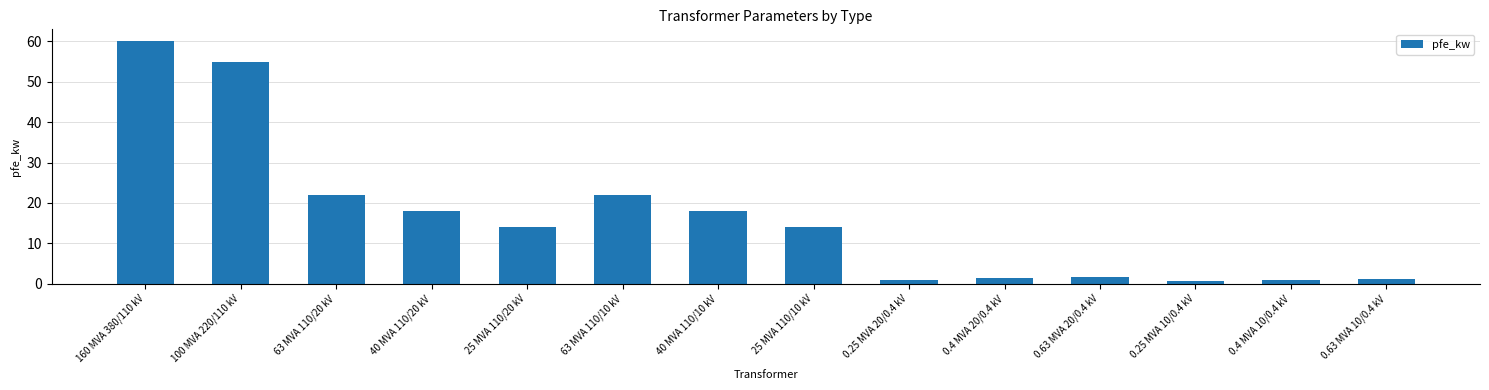

Count the number of data series in this chart.

1